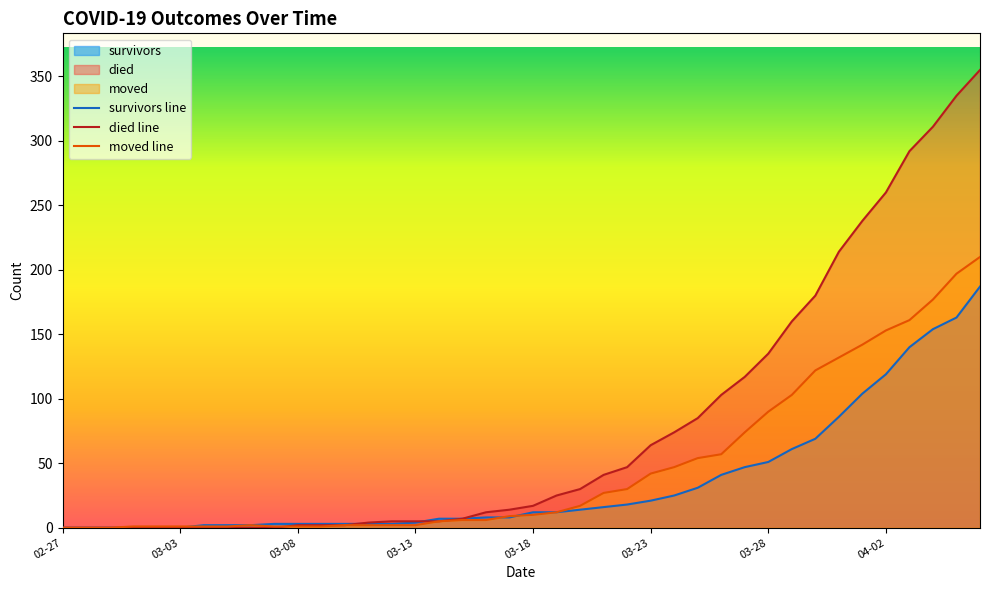

Does the chart display data point markers on the line(s)?

No